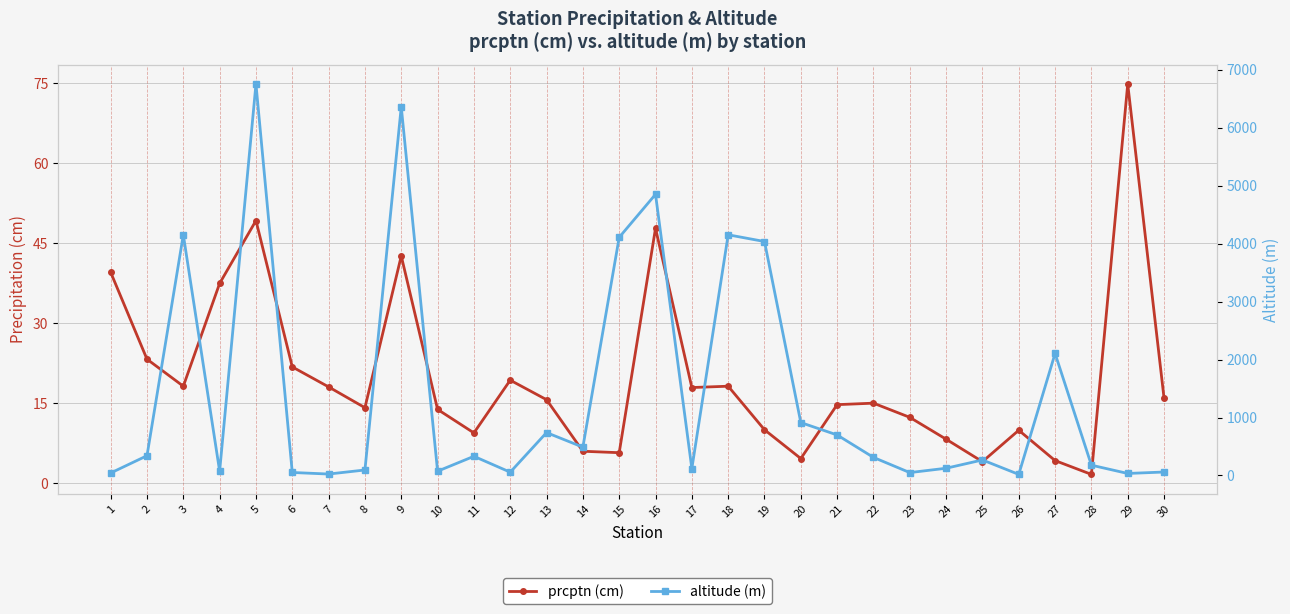

How many values in the altitude (m) series exceed 312?

14